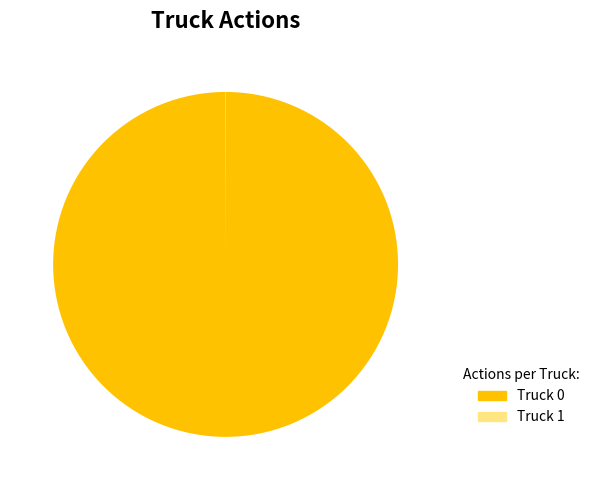

What is the largest slice in the pie chart?

Truck 0